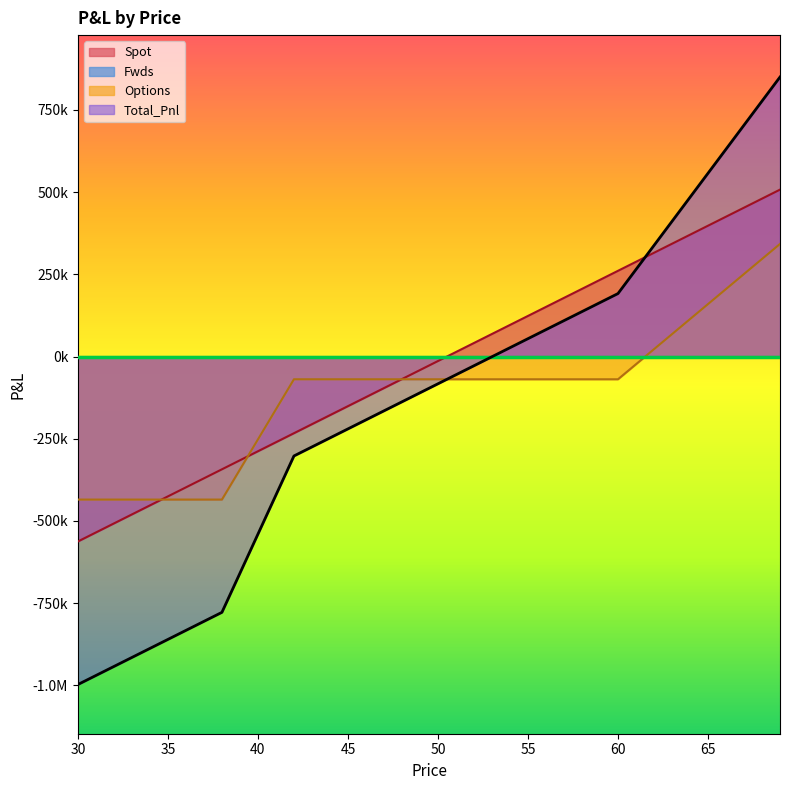

Where do Total_Pnl and Options first cross each other?

50 and 51